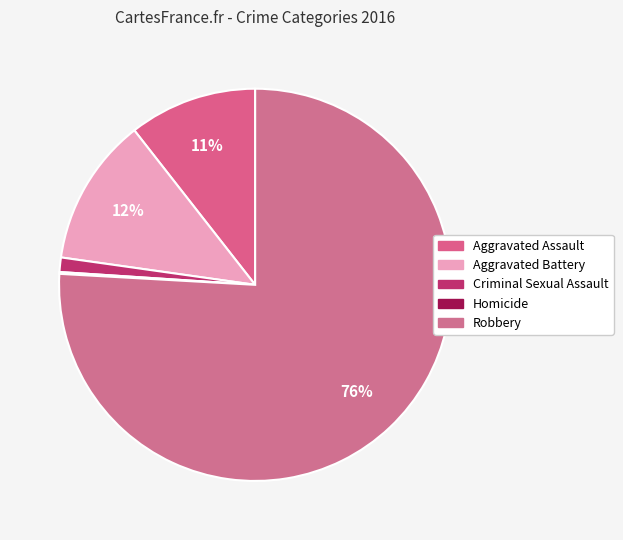

To the nearest percent, what is the difference between the Aggravated Assault and Robbery slice percentages?

65%